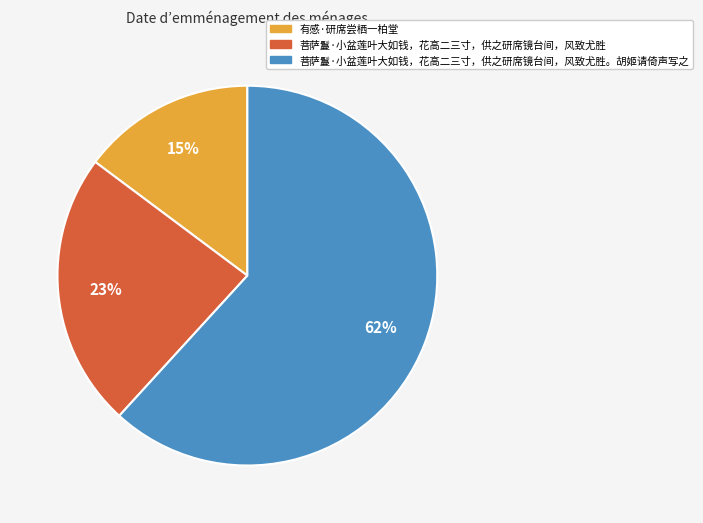

To the nearest percent, what is the difference between the largest and smallest slice percentages?

47%